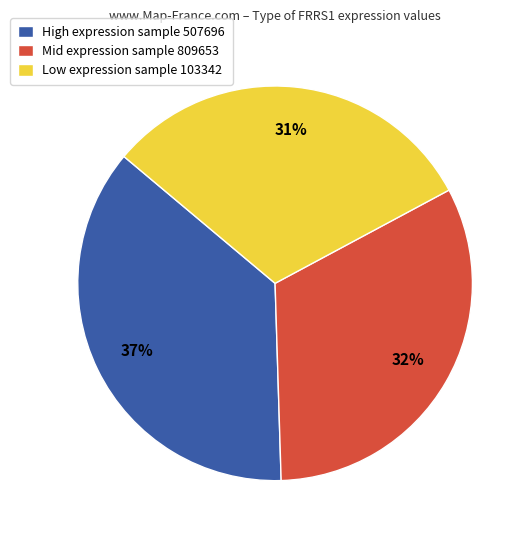

The High expression sample 507696 slice represents 28% of the pie. True or false?

False